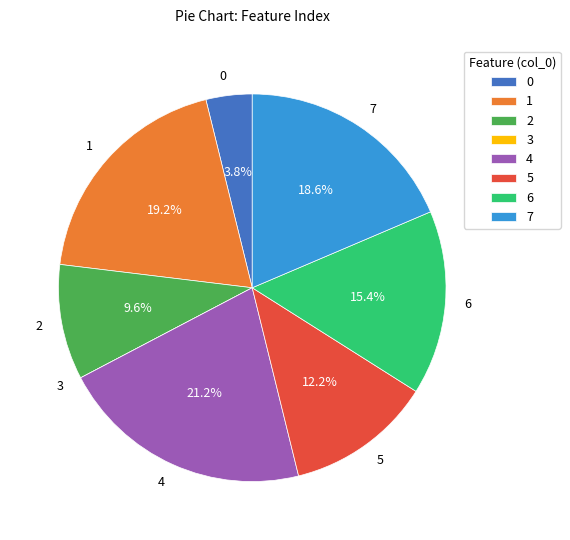

What is the largest slice in the pie chart?

4